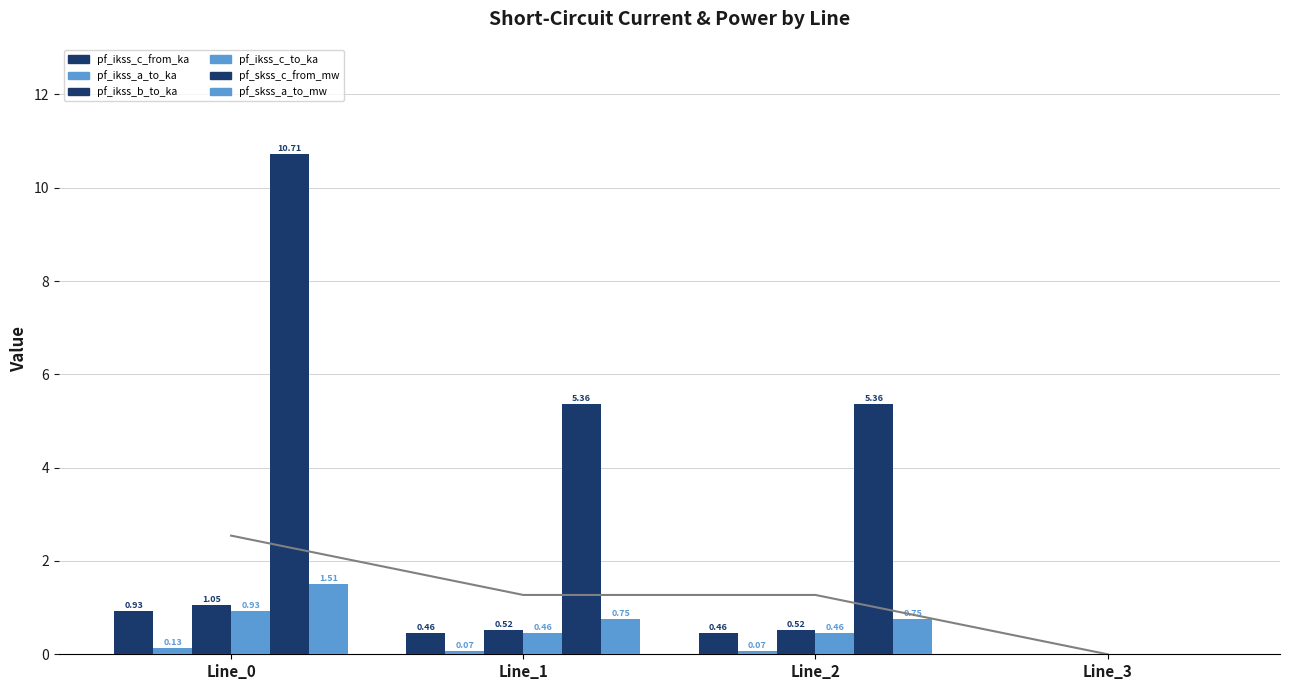

True or false: pf_skss_a_to_mw has a value of -0.6 at Line_3.

False